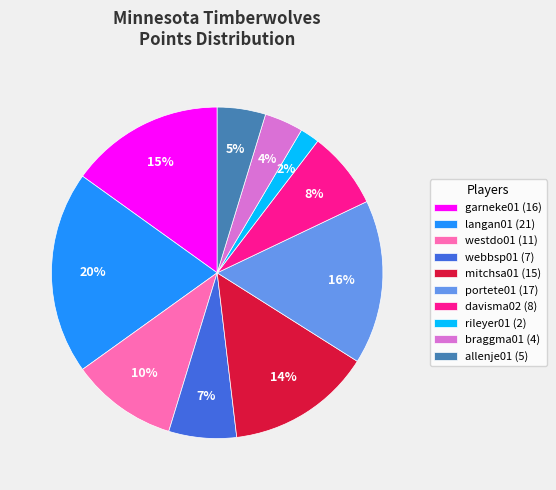

Is there a majority slice in this chart?

No